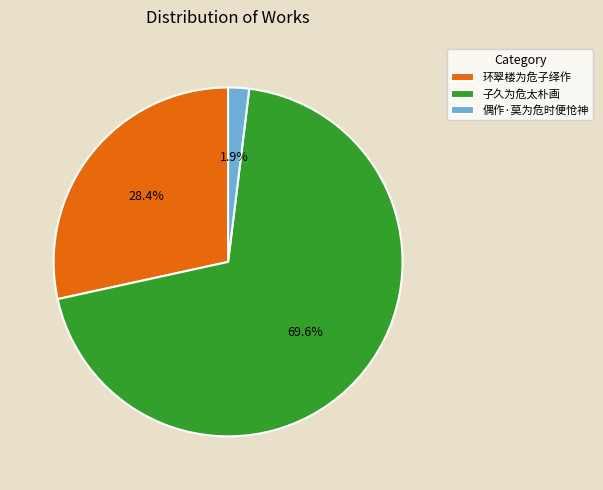

What is the ratio of the value at 子久为危太朴画 to the value at 环翠楼为危子绎作?

2.5